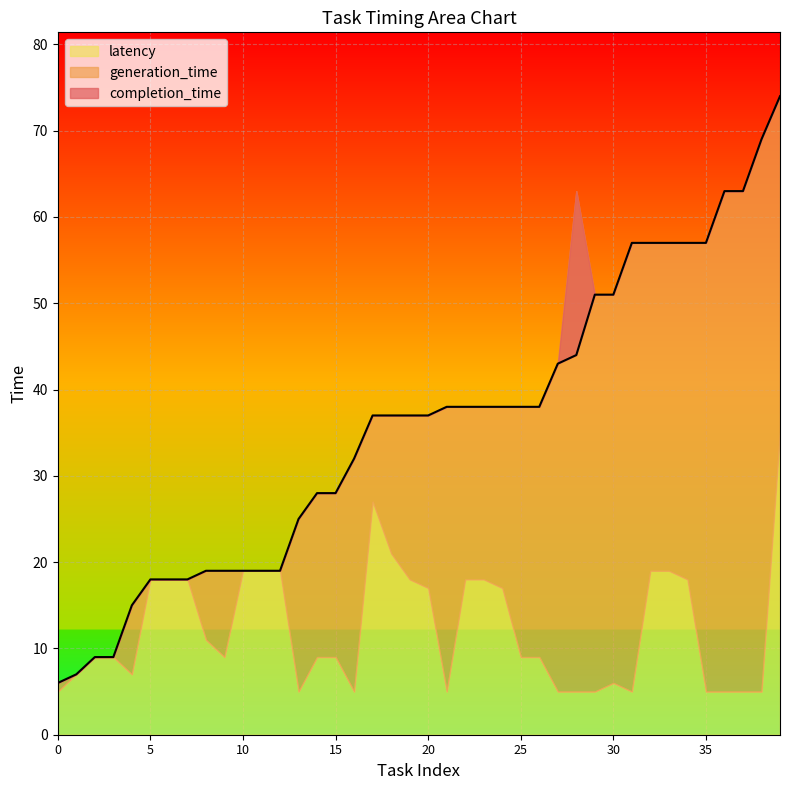

What is the approximate value of completion_time at 5, to the nearest 10?

20